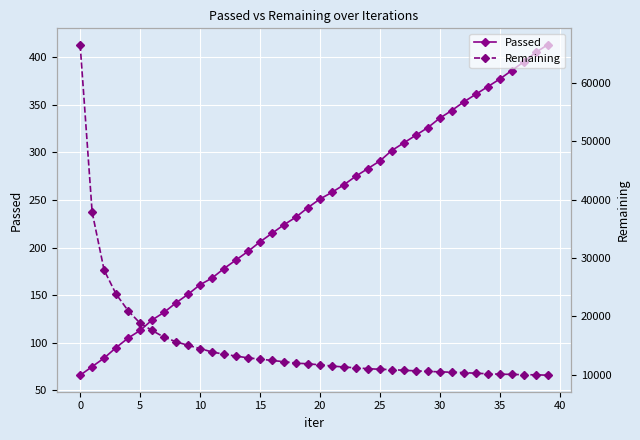

True or false: Passed has more than 2 interior local peaks.

False